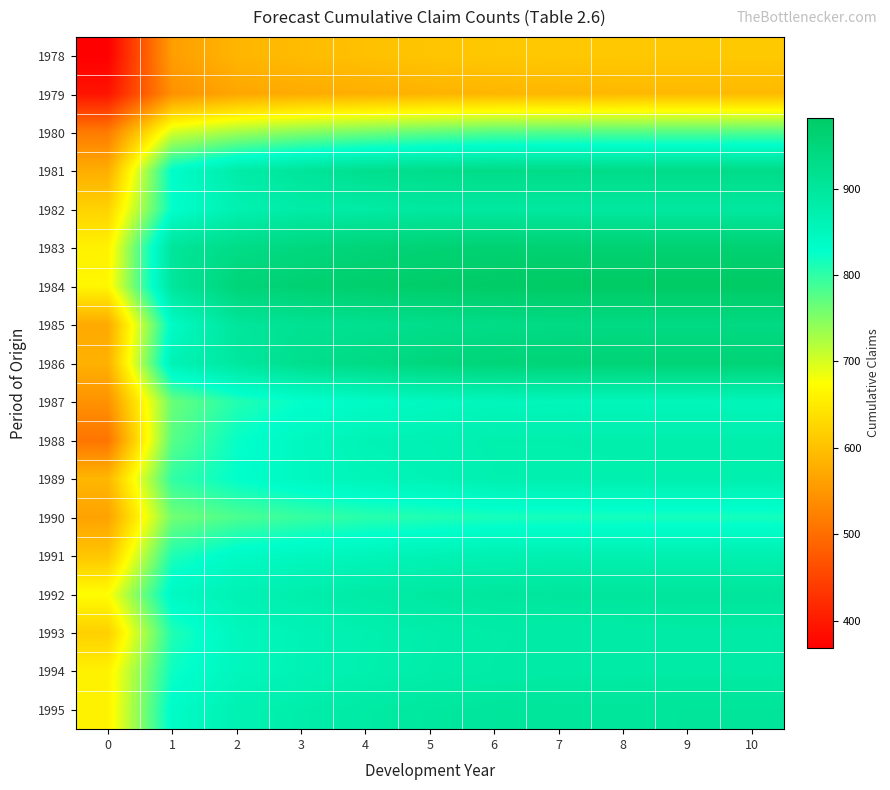

Reading left to right, what are all the values shown in this chart?

1978: 0=368	1=559	2=587	3=595	4=601	5=606	6=609	7=610	8=610	9=610	10=611
1979: 0=393	1=544	2=569	3=575	4=579	5=584	6=588	7=589	8=591	9=592	10=592
1980: 0=517	1=702	2=731	3=748	4=759	5=769	6=777	7=778	8=778	9=778	10=779
1981: 0=578	1=832	2=881	3=903	4=920	5=926	6=929	7=929	8=930	9=930	10=930
1982: 0=622	1=828	2=867	3=883	4=886	5=893	6=893	7=894	8=894	9=894	10=894
1983: 0=660	1=903	2=931	3=943	4=955	5=959	6=963	7=964	8=964	9=964	10=964
1984: 0=666	1=900	2=953	3=963	4=971	5=975	6=981	7=982	8=982	9=982	10=982
1985: 0=573	1=839	2=901	3=913	4=918	5=925	6=931	7=936	8=937	9=937	10=938
1986: 0=582	1=863	2=895	3=922	4=934	5=947	6=953	7=955	8=956	9=956	10=956
1987: 0=545	1=765	2=808	3=826	4=838	5=847	6=852	7=854	8=854	9=854	10=855
1988: 0=509	1=775	2=824	3=846	4=861	5=865	6=873	7=873	8=874	9=874	10=874
1989: 0=589	1=799	2=828	3=845	4=857	5=861	6=870	7=871	8=872	9=872	10=872
1990: 0=564	1=760	2=783	3=795	4=804	5=809	6=814	7=815	8=816	9=816	10=816
1991: 0=607	1=810	2=839	3=848	4=855	5=862	6=867	7=869	8=869	9=869	10=870
1992: 0=674	1=843	2=863	3=875	4=885	5=892	6=897	7=899	8=899	9=900	10=900
1993: 0=619	1=809	2=850	3=861	4=871	5=878	6=883	7=885	8=885	9=886	10=886
1994: 0=660	1=821	2=851	3=862	4=872	5=879	6=884	7=886	8=886	9=887	10=887
1995: 0=660	1=836	2=866	3=878	4=888	5=895	6=900	7=902	8=902	9=903	10=903